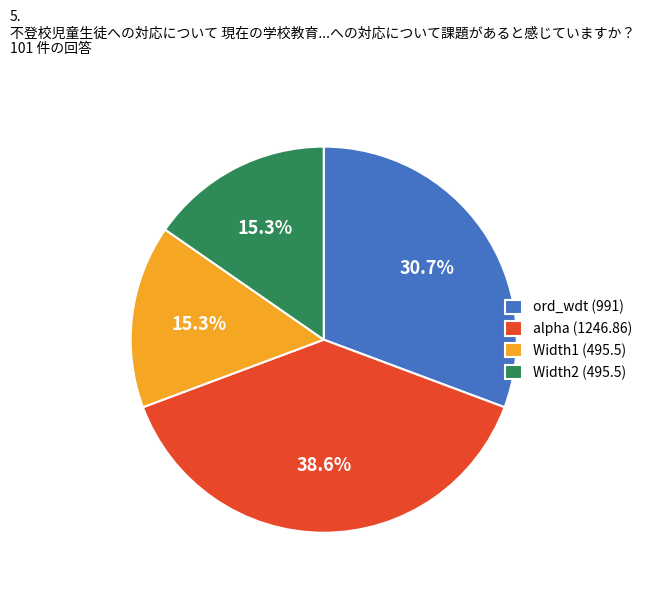

What is the total percentage of Width2 (495.5) and ord_wdt (991)?

46.0%